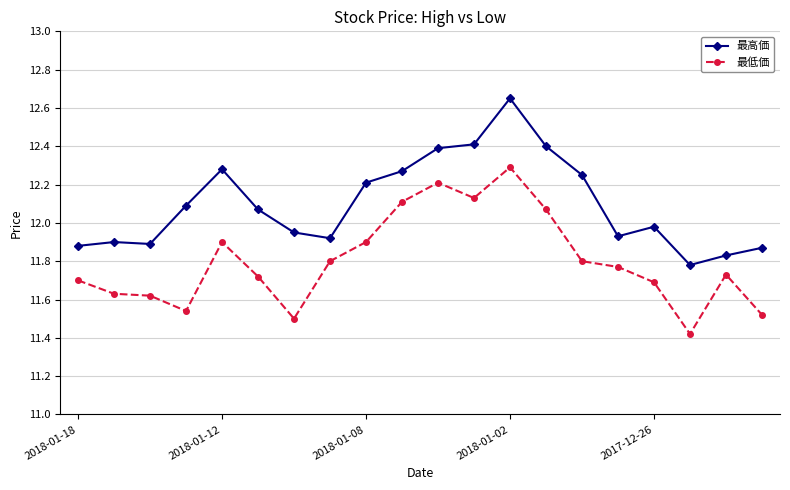

What is the difference between the maximum and minimum values in the 最低価 series?

0.9